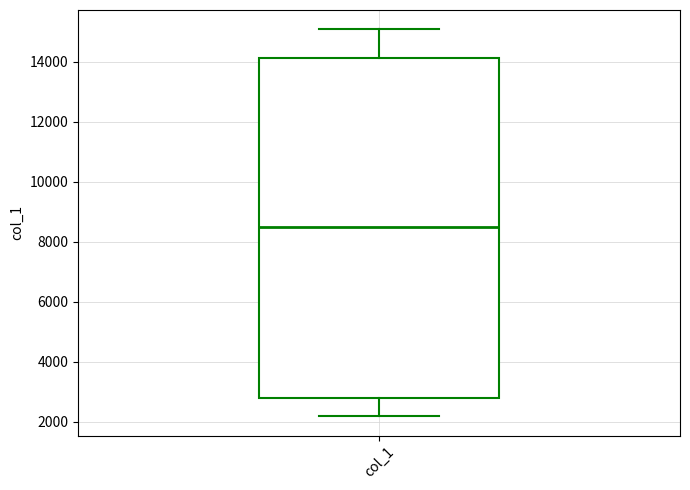

Transcribe this box plot: give where the median line is, the range the box spans, and where the two whiskers end, as read against the y-axis. The values are not printed on the chart, so give them approximately, as read against the axis.

median 8600, box 2800 to 14200, whiskers 2200 to 15000